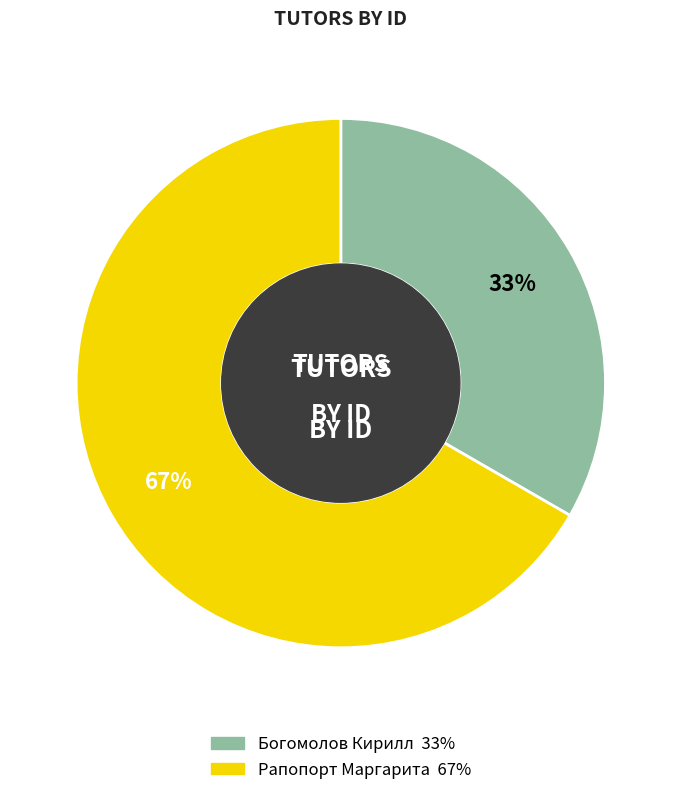

Which slice is the smallest?

Богомолов Кирилл